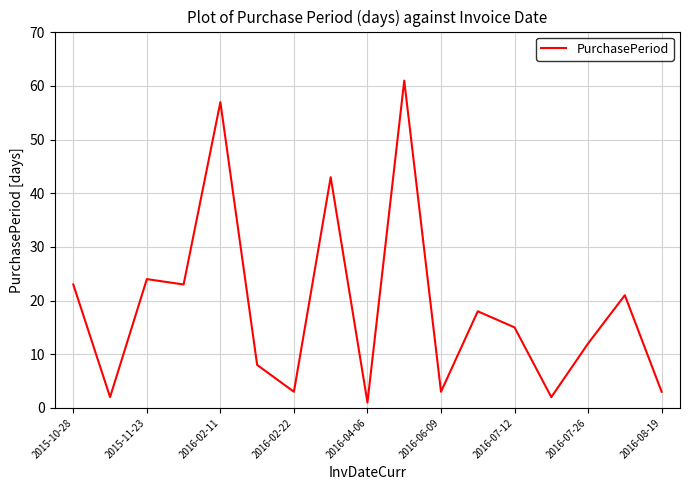

What is the maximum value shown in the chart?

61